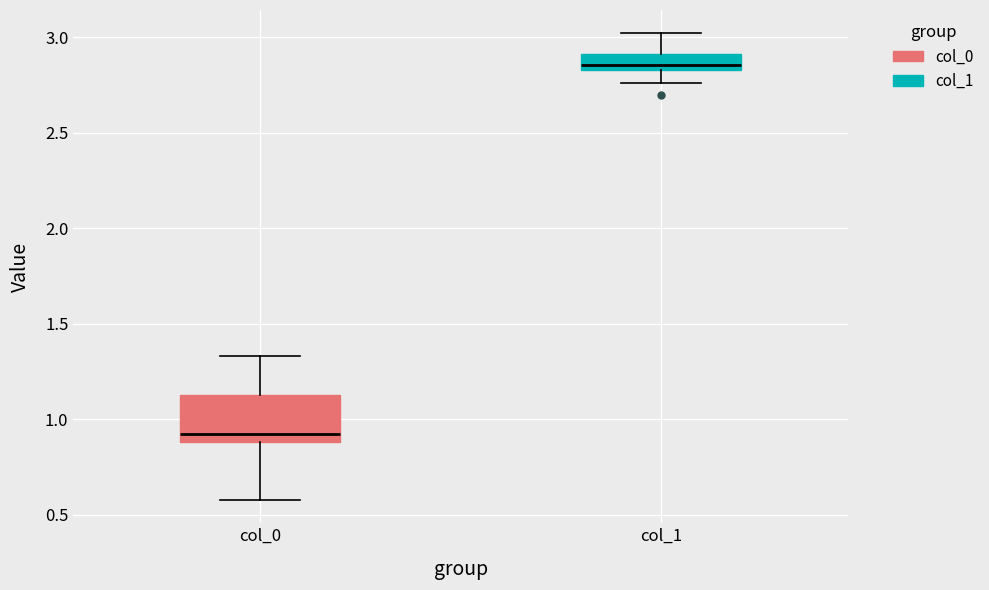

Where does the upper whisker of the box for col_0 end on the y-axis? The values are not printed on the chart, so give them approximately, as read against the axis.

1.35